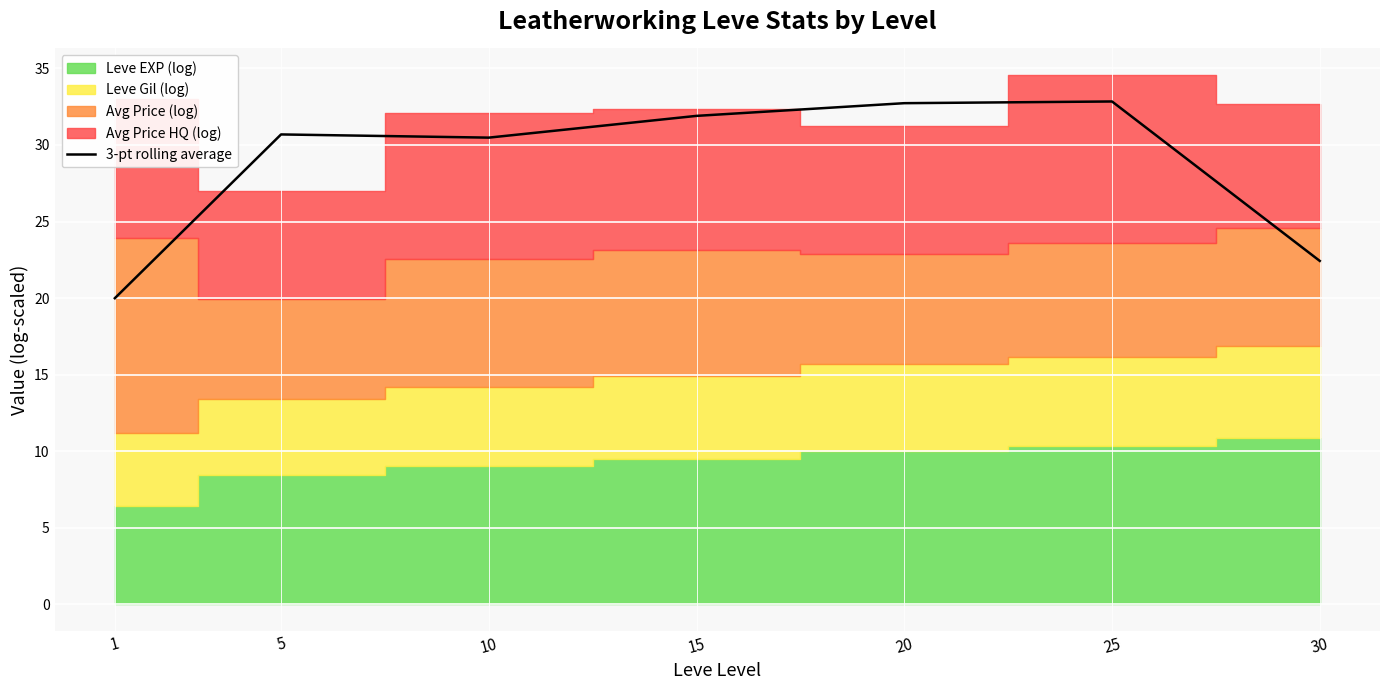

Read the value at 1.

20.0